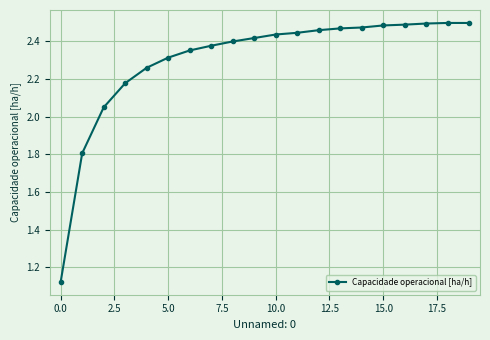

What is the difference between the maximum and minimum values?

1.4